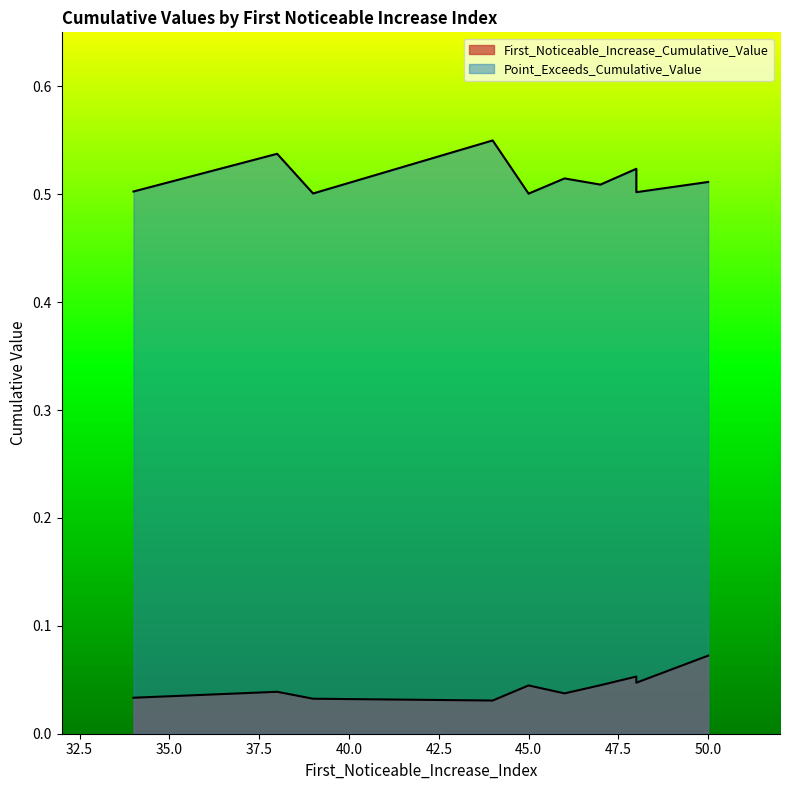

The First_Noticeable_Increase_Cumulative_Value series shows 0.0 at 48. True or false?

True